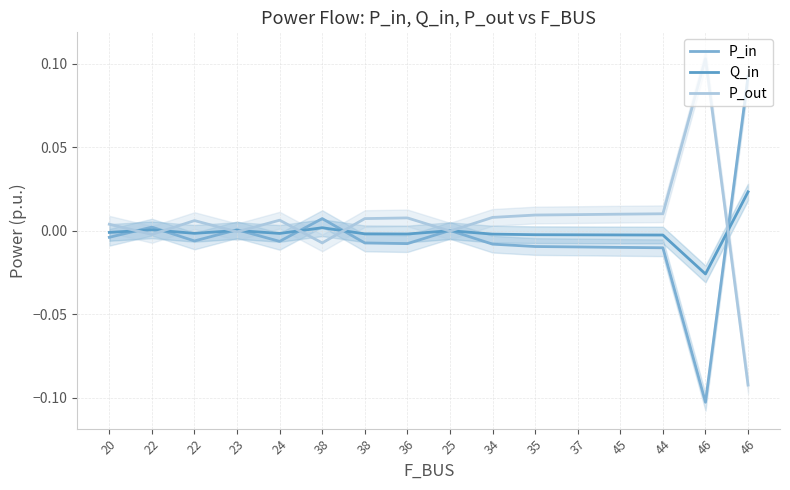

What is the smallest value displayed?

-0.1